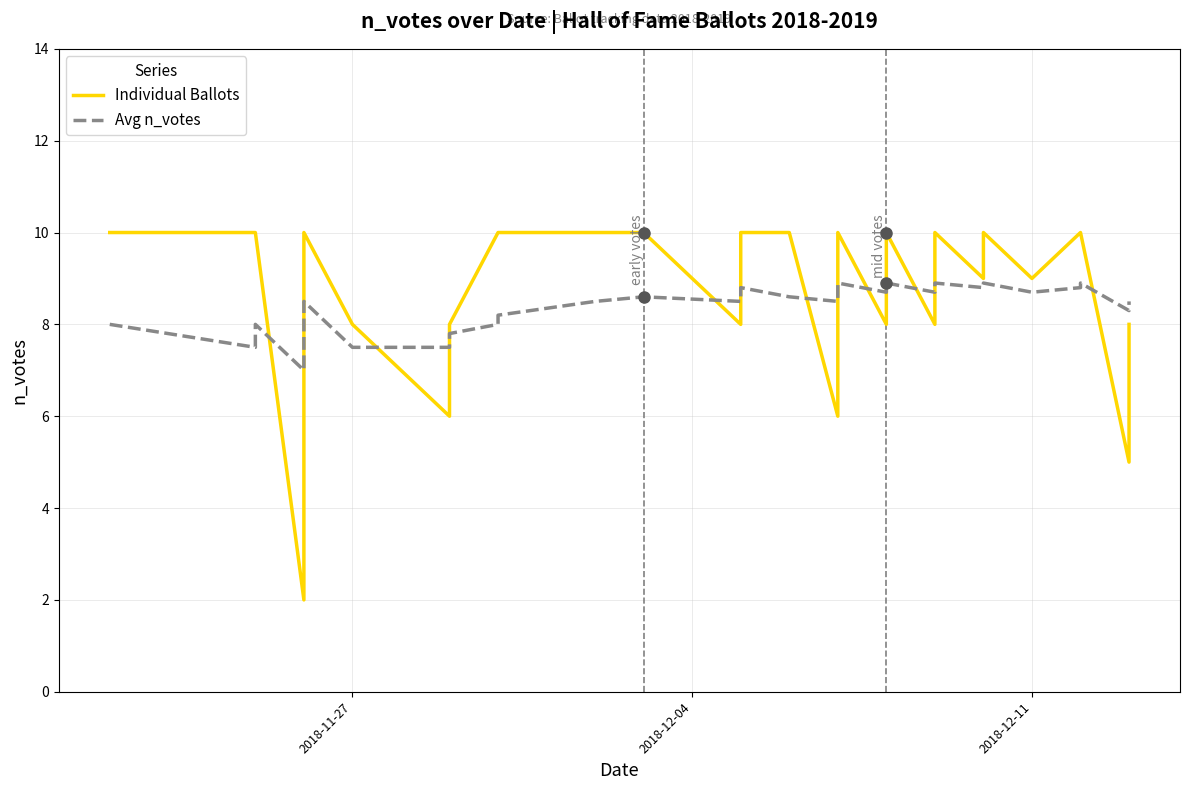

True or false: Avg n_votes has more than 2 interior local peaks.

True